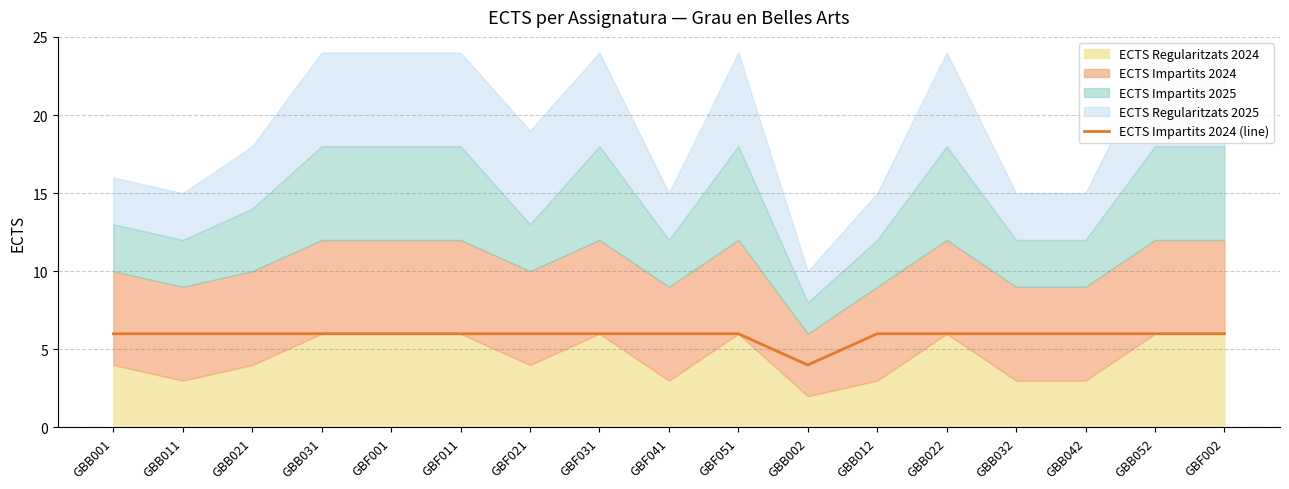

Reading left to right, extract all data points from this chart.

6	6	6	6	6	6	6	6	6	6	4	6	6	6	6	6	6